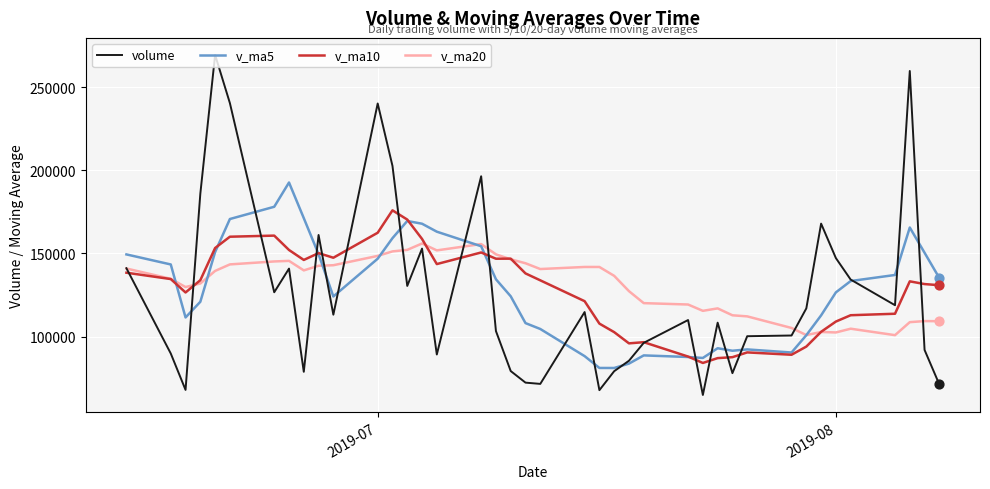

Which series has the widest spread of values?

volume